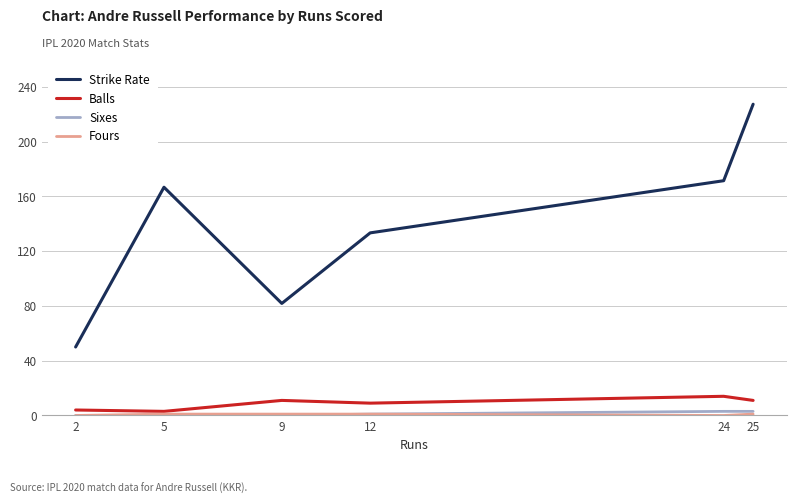

Where is Strike Rate nearest to the value 138?

12